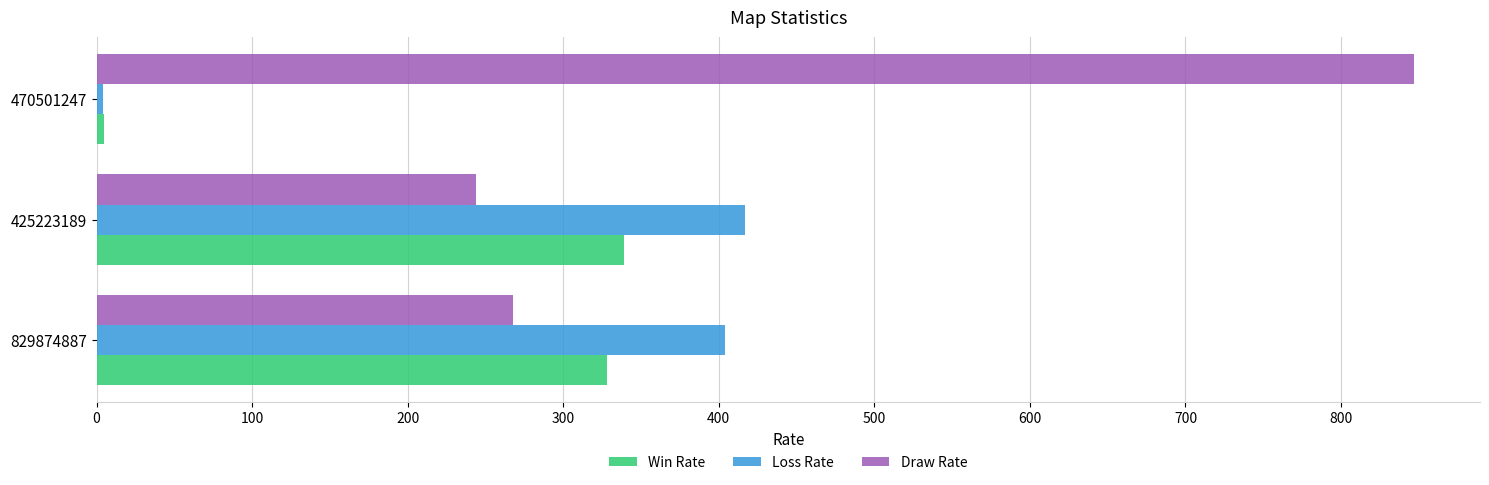

Is it true that Win Rate equals 339 at 425223189?

True